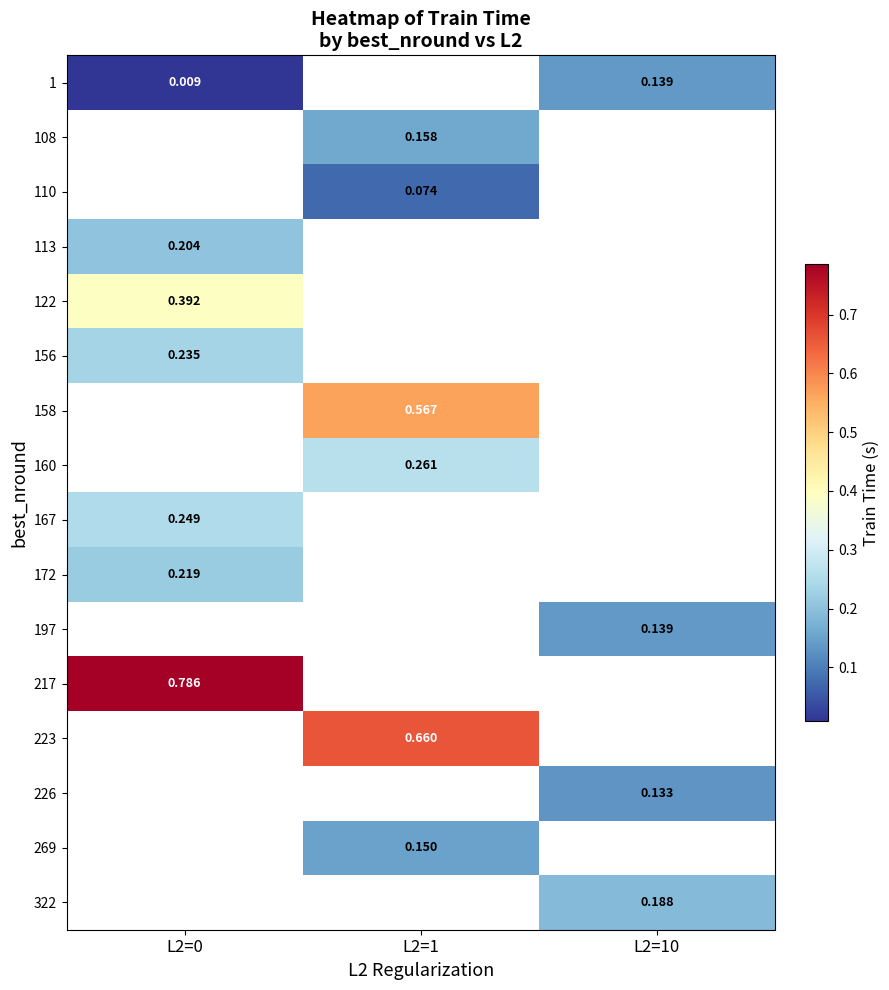

Is the value of 172 at L2=0 greater than the value of 158 at L2=1?

No